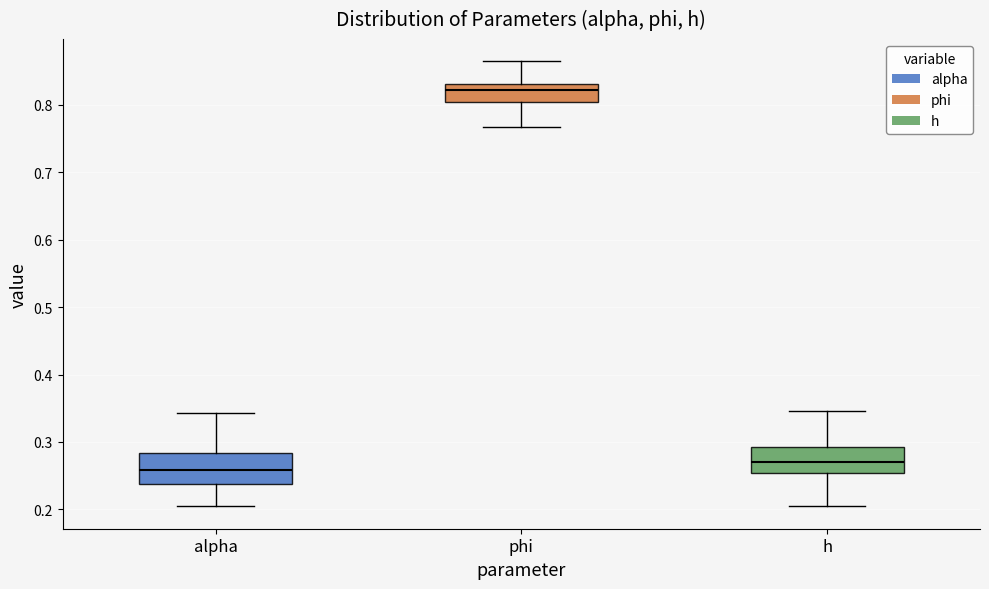

Reading left to right, transcribe this box plot: for each box, give where its median line is, the range the box spans, and where its two whiskers end, as read against the y-axis. The values are not printed on the chart, so give them approximately, as read against the axis.

alpha: median 0.26, box 0.24 to 0.28, whiskers 0.20 to 0.34
phi: median 0.82, box 0.80 to 0.83, whiskers 0.77 to 0.86
h: median 0.27, box 0.25 to 0.29, whiskers 0.20 to 0.35